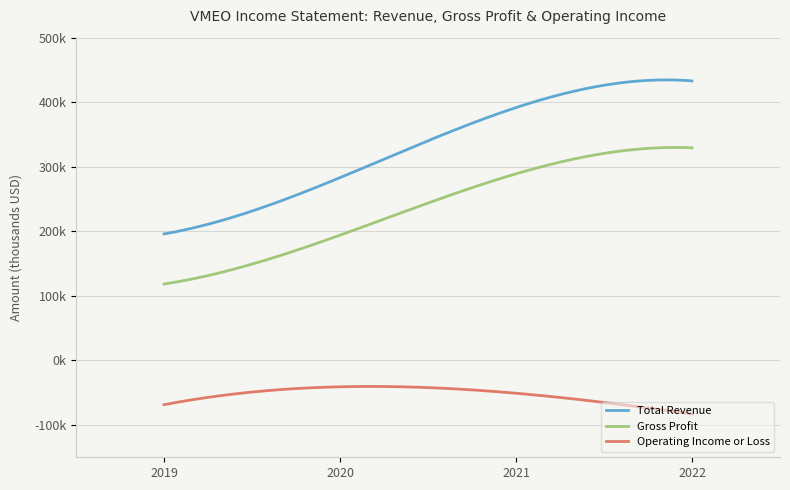

What are all the series names shown in the legend?

Total Revenue, Gross Profit, Operating Income or Loss